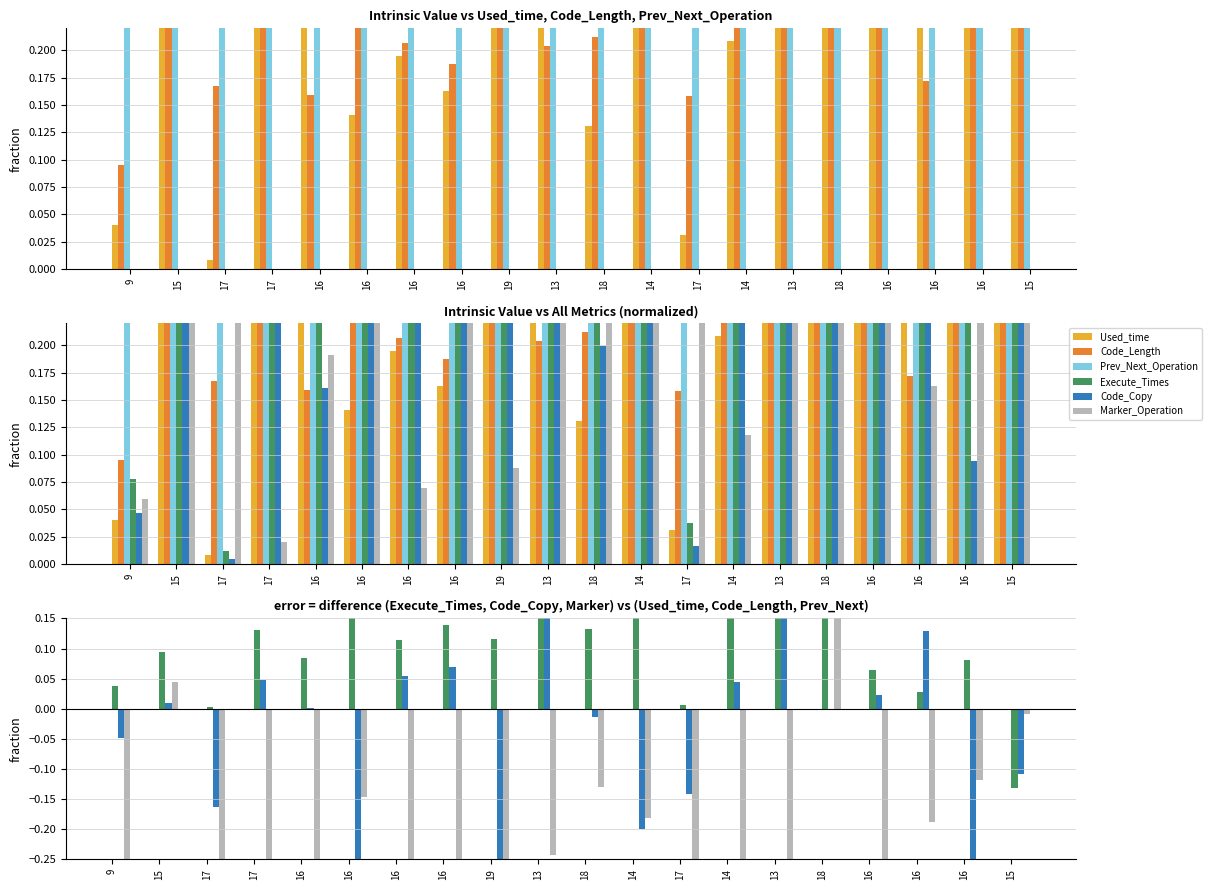

At which category is the sum across all series the highest?

18